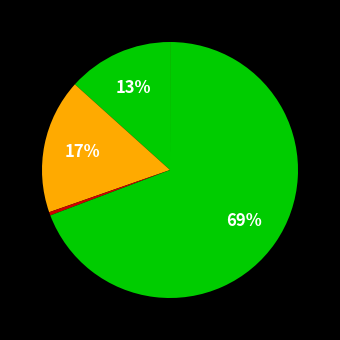

Count the number of slices in the pie.

6